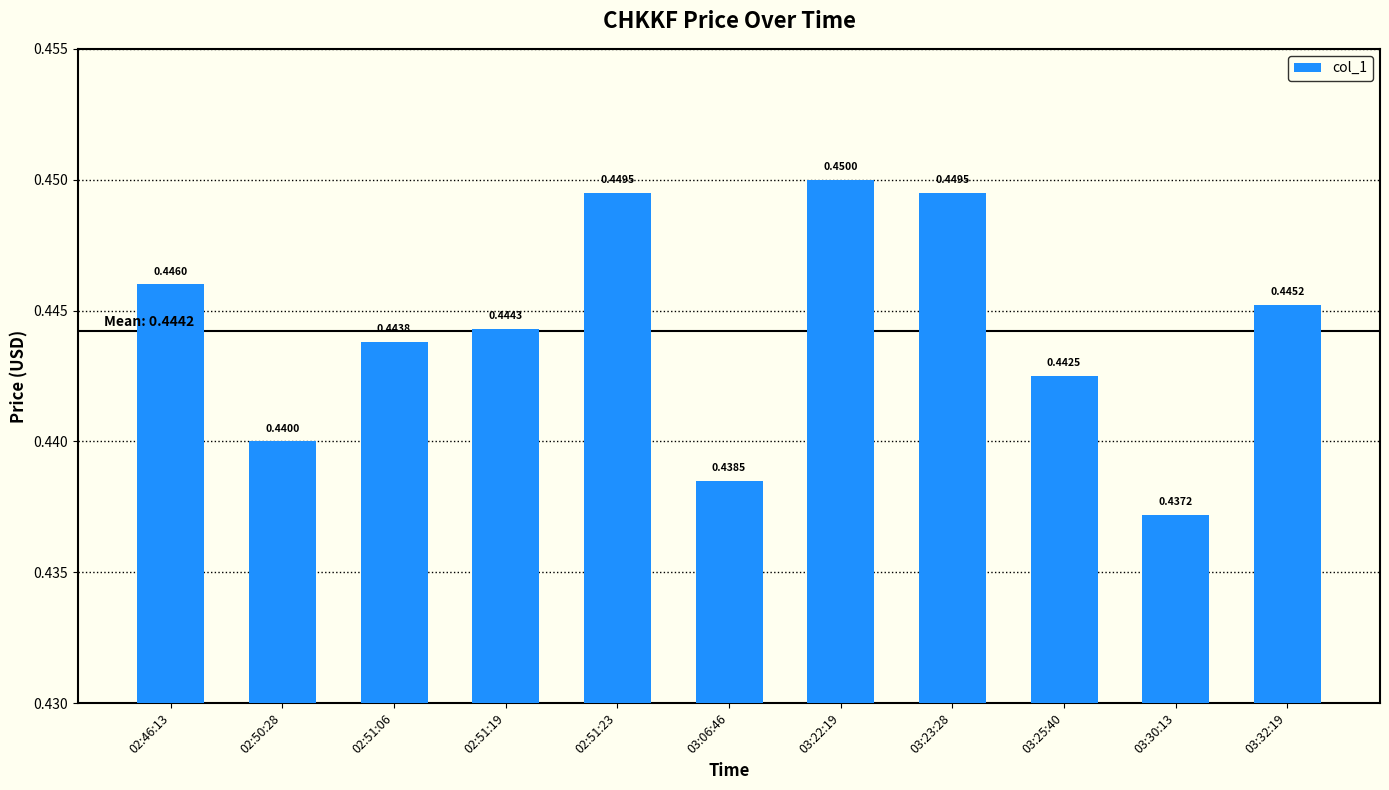

What position from the right is 03:30:13?

2